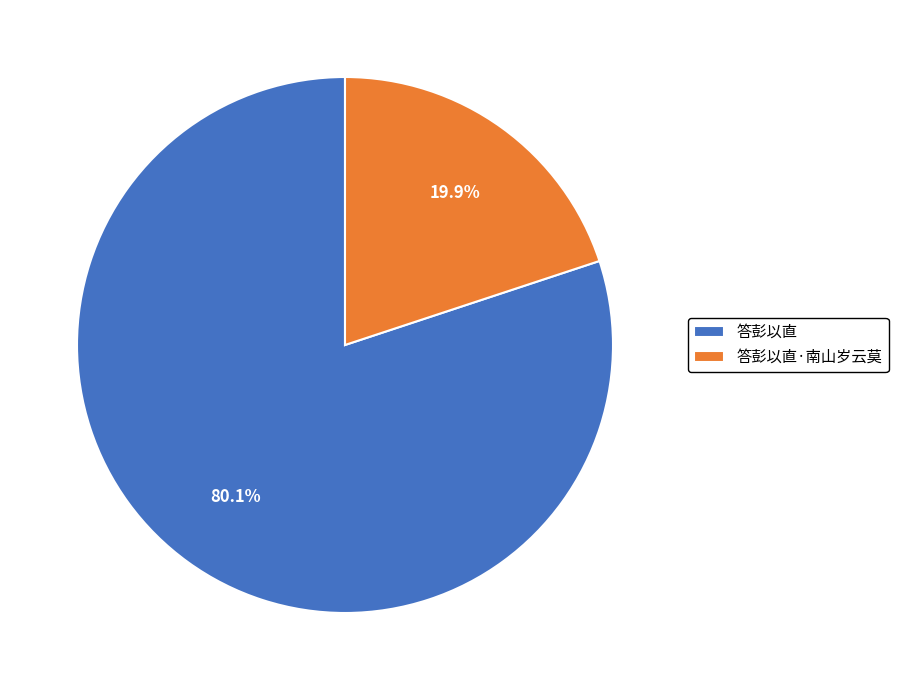

Which category accounts for the majority?

答彭以直